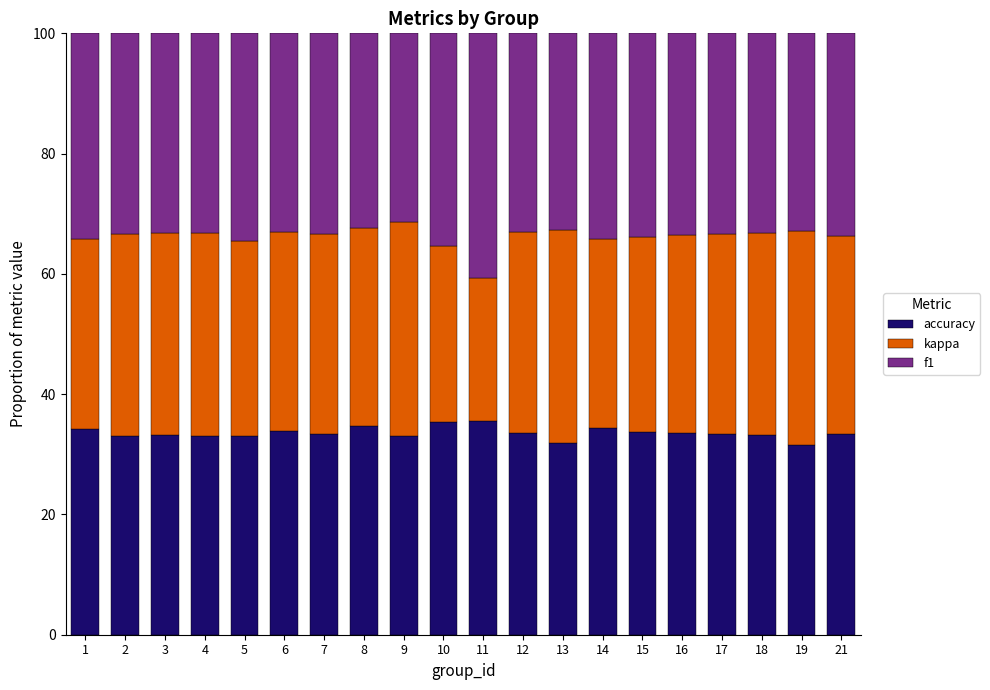

What are all the series names shown in the legend?

accuracy, kappa, f1